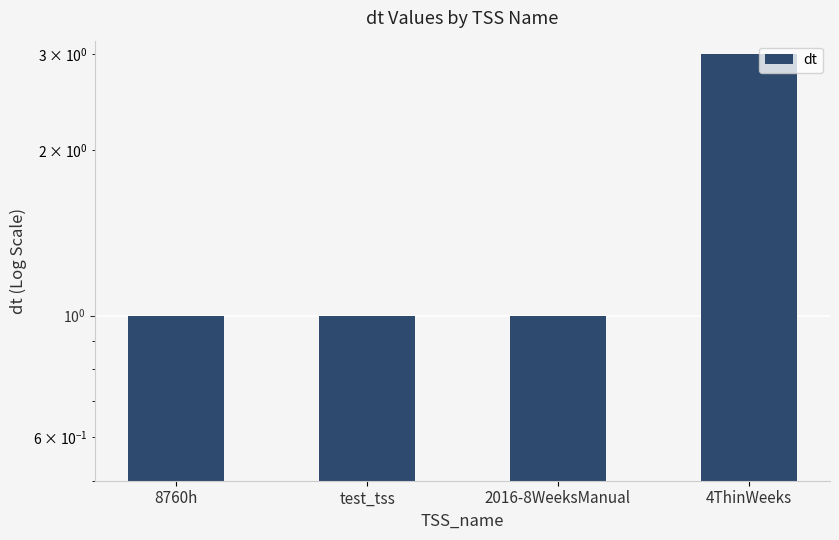

What is the change in value from 8760h to 4ThinWeeks?

+2